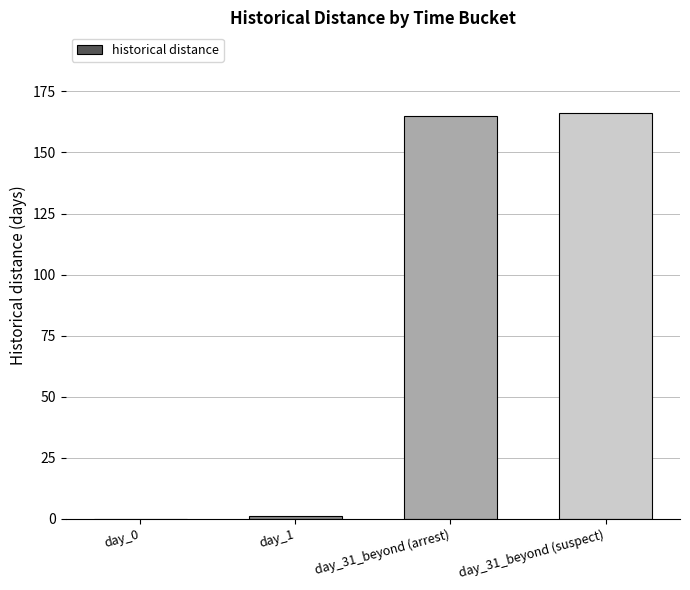

What is the change in value from day_0 to day_31_beyond (arrest)?

+165